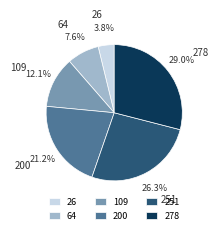

True or false: 64 accounts for 8% of the total.

True